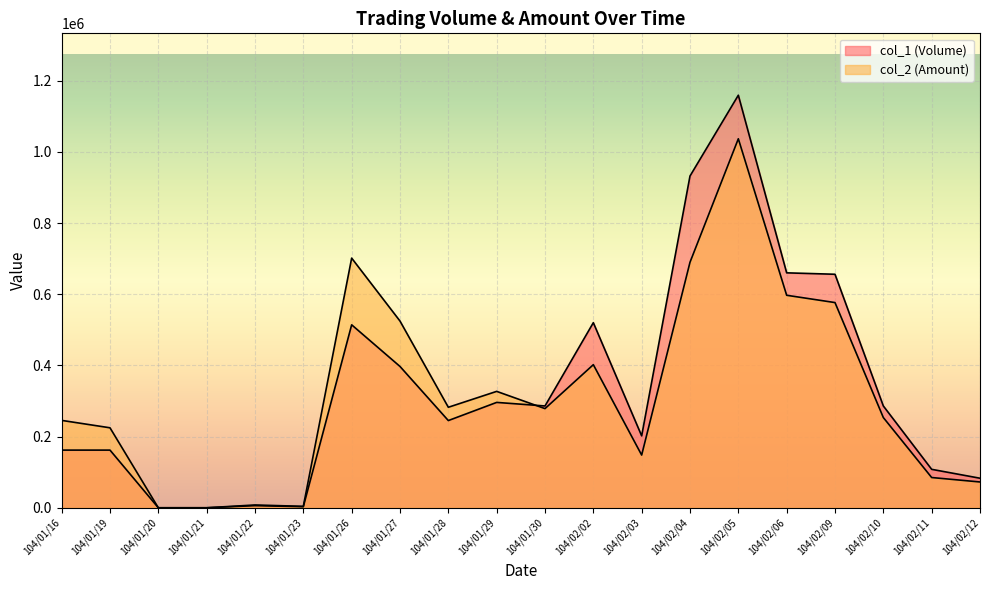

At how many categories does at least one series exceed 198268?

14